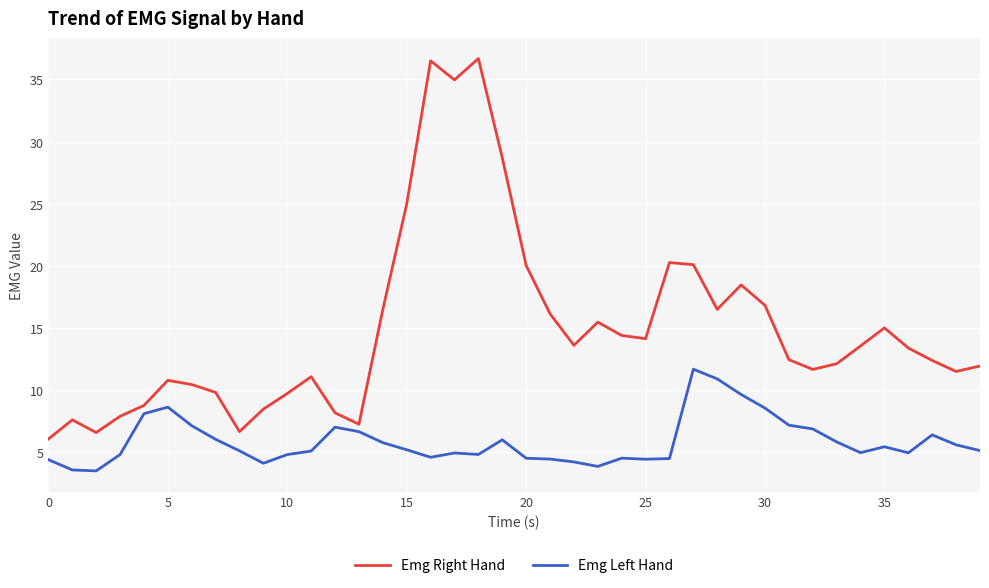

Which series has the widest spread of values?

Emg Right Hand